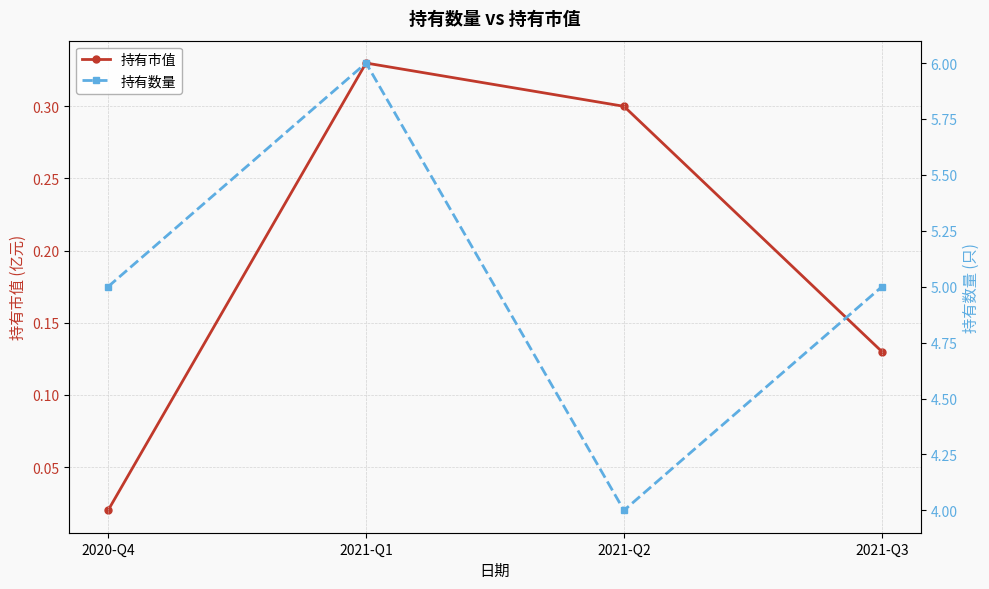

The 持有市值 series shows 0.0 at 2021-Q3. True or false?

False